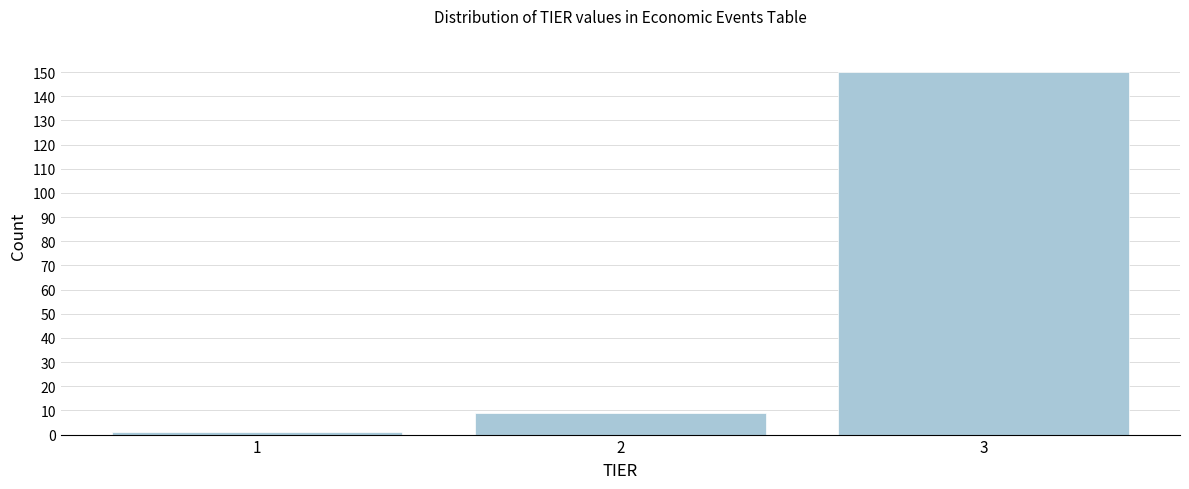

Reading left to right, list all the values displayed in this chart.

1=1	2=9	3=150